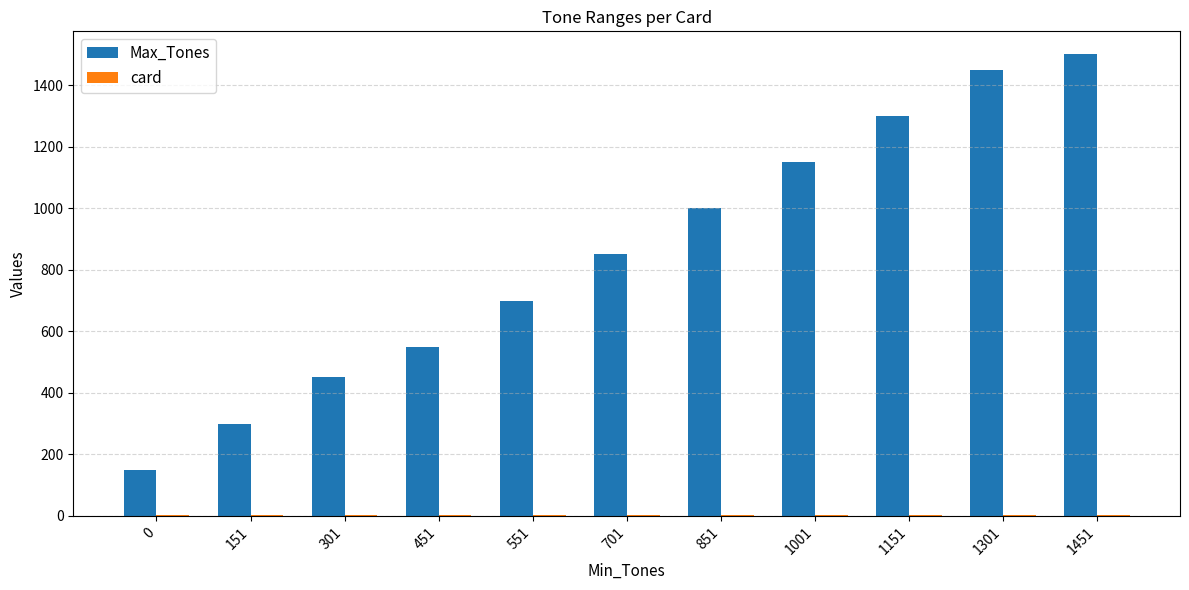

Which series has the largest total across all categories?

Max_Tones